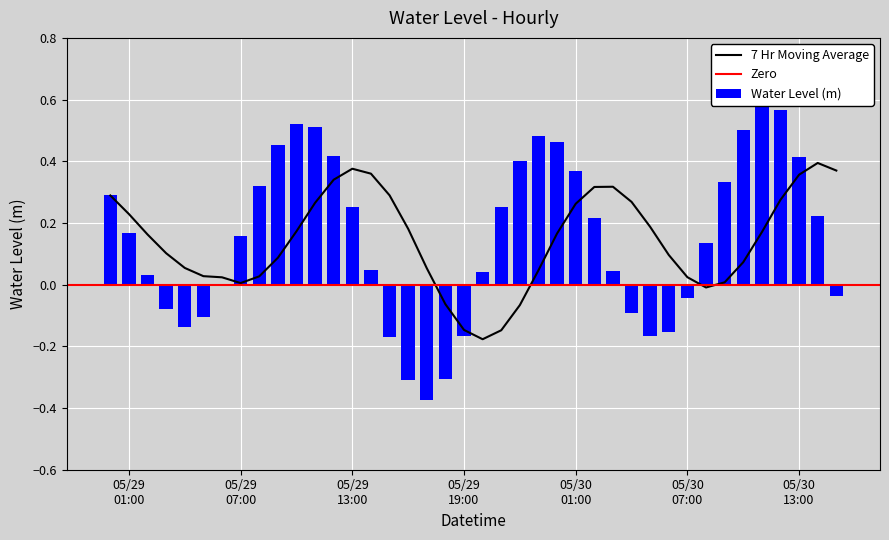

What is the smallest value displayed?

-0.4